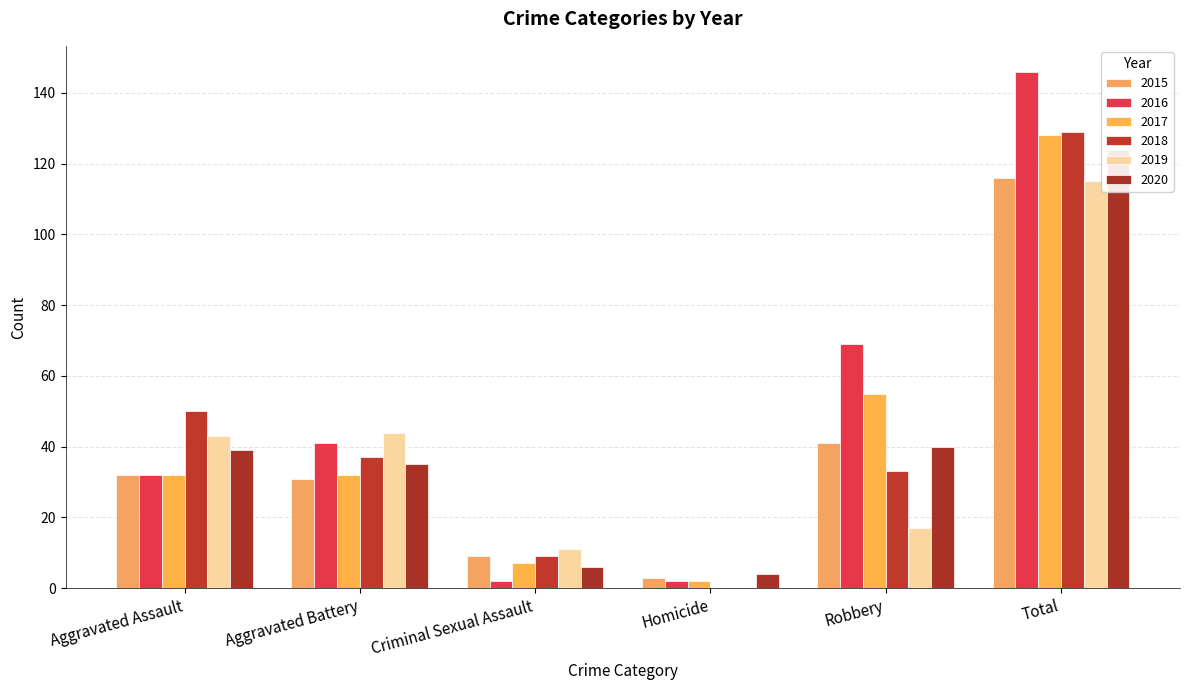

The value of 2016 at Homicide is 2. True or false?

True